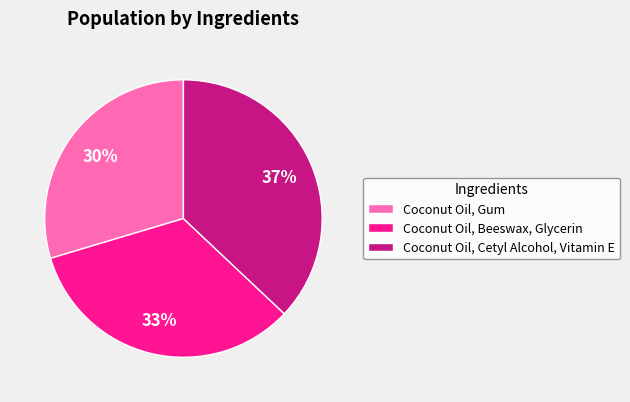

Is it true that Coconut Oil, Beeswax, Glycerin is 40% of the pie?

False